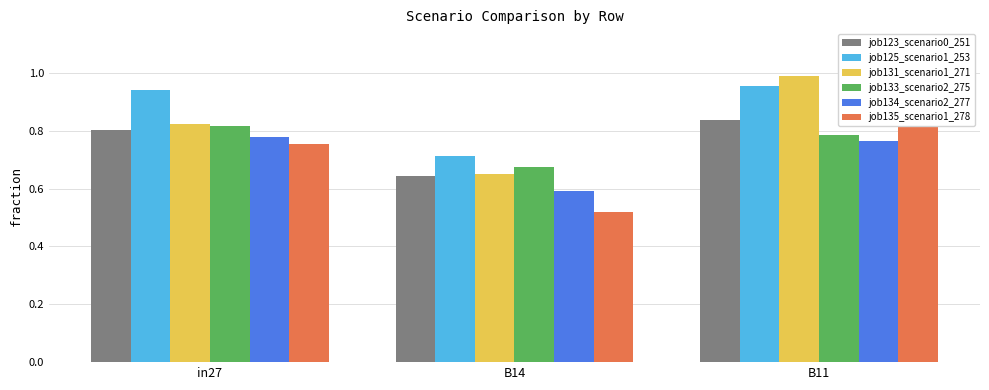

Reading right to left, what are all the values shown in this chart?

job123_scenario0_251: 0.8	0.6	0.8
job125_scenario1_253: 1.0	0.7	0.9
job131_scenario1_271: 1.0	0.7	0.8
job133_scenario2_275: 0.8	0.7	0.8
job134_scenario2_277: 0.8	0.6	0.8
job135_scenario1_278: 0.8	0.5	0.8